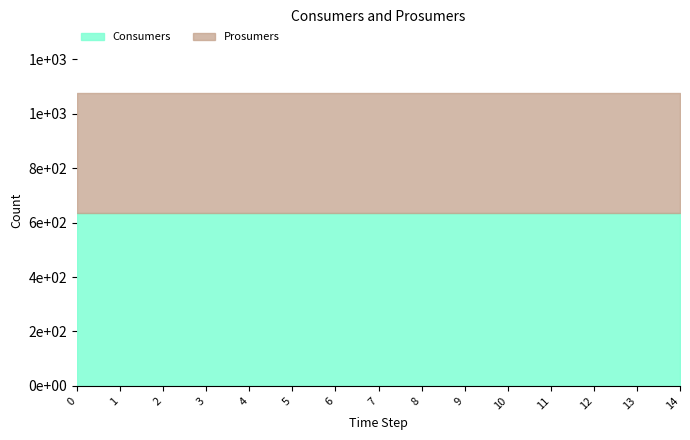

Which series has the largest total across all categories?

Consumers